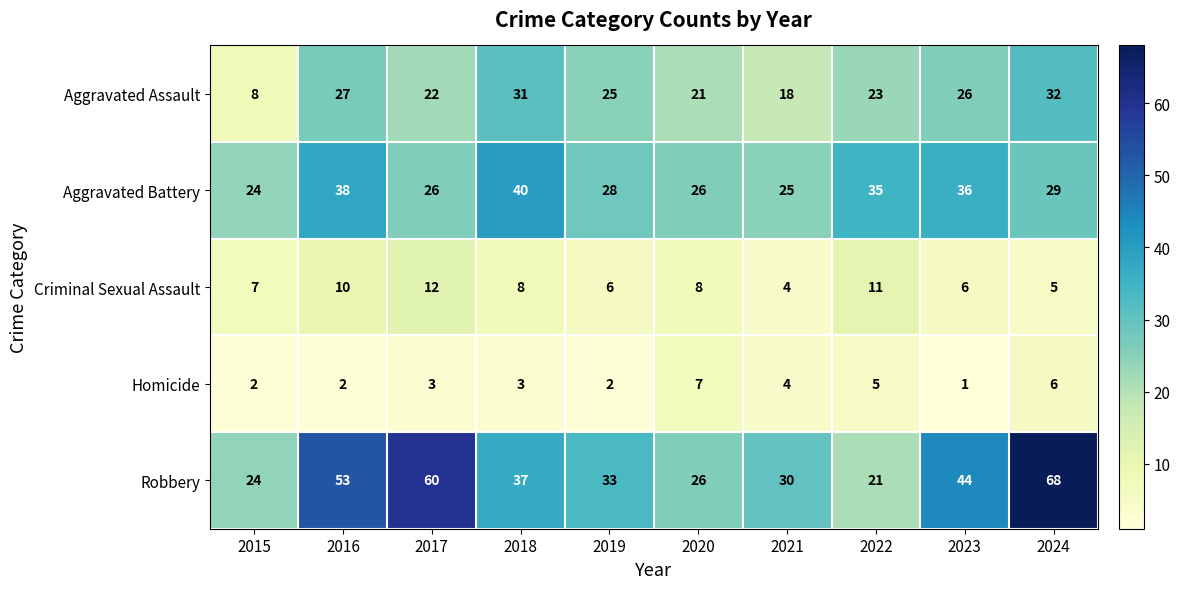

What is the average value of the Criminal Sexual Assault series?

8